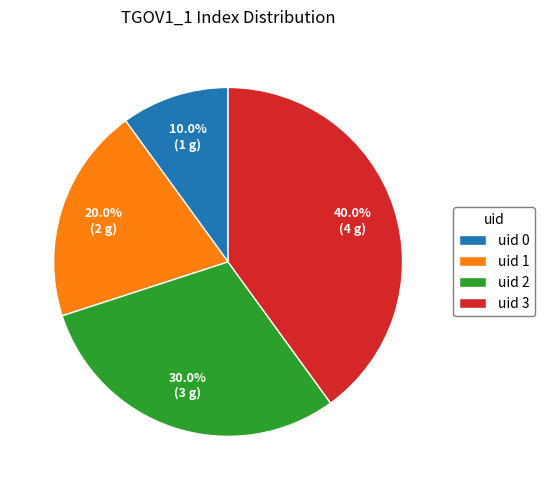

Does uid 1 account for over 50% of the chart?

No